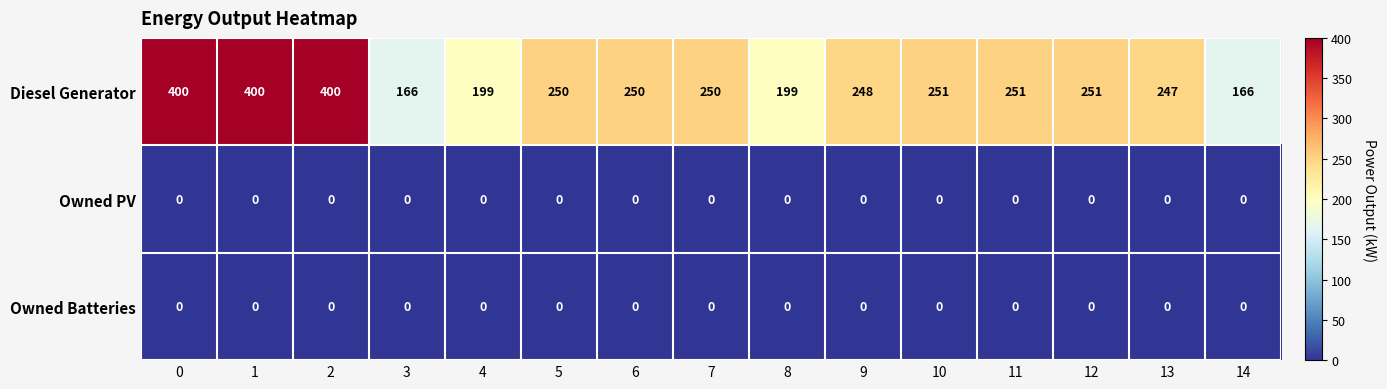

The value of Owned PV at 7 is 0. True or false?

True